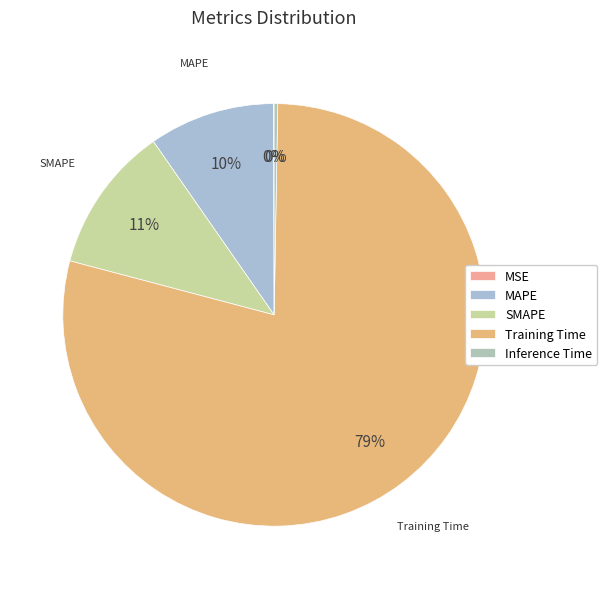

How many segments does this pie chart have?

5